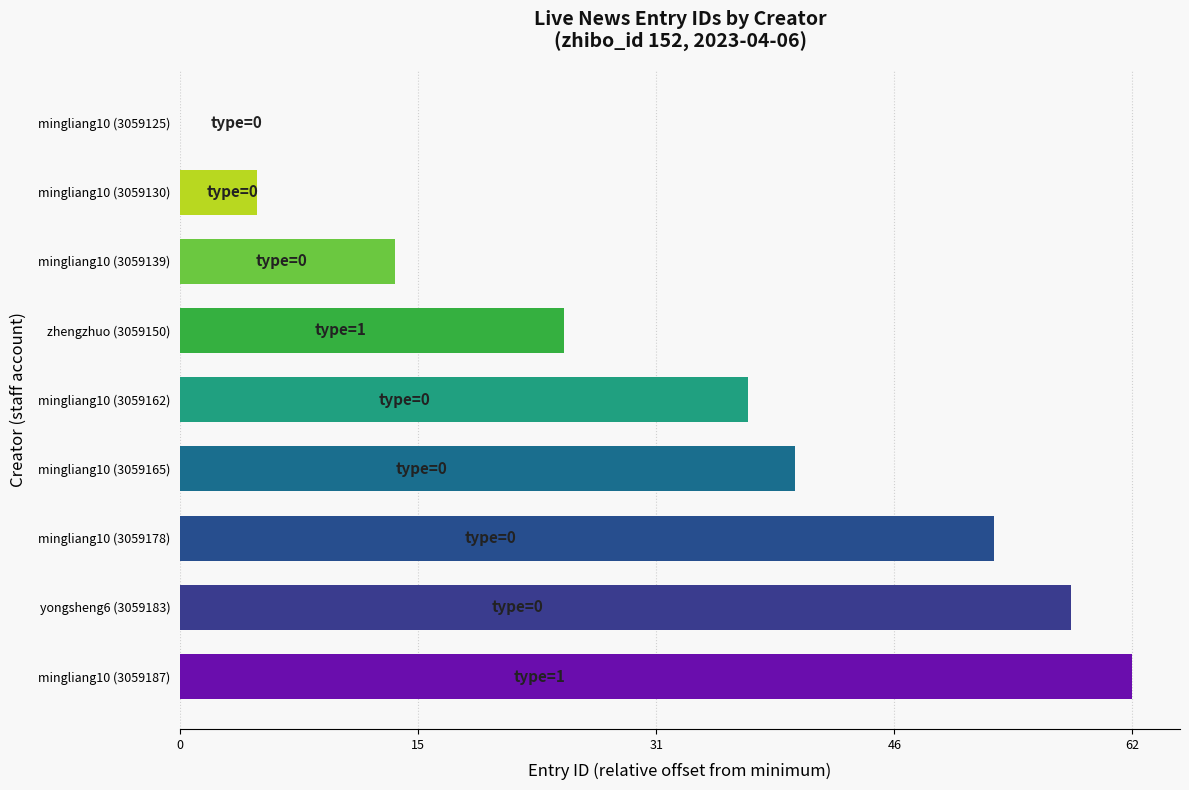

Which label corresponds to the largest value in the chart?

mingliang10 (3059187)